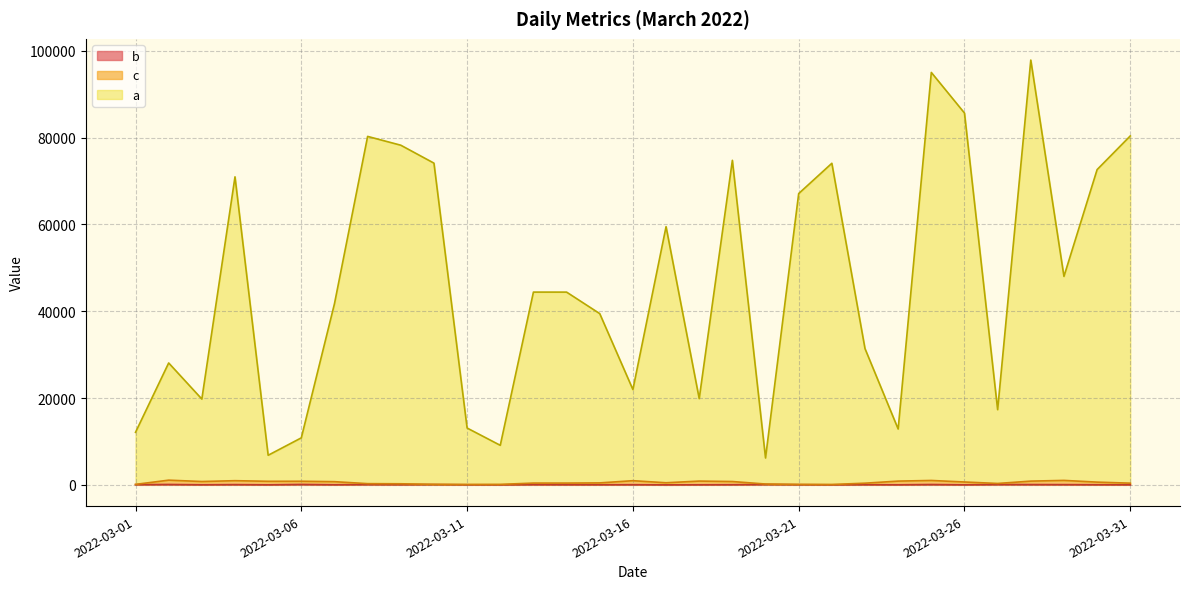

What are all the series names shown in the legend?

b, a, c